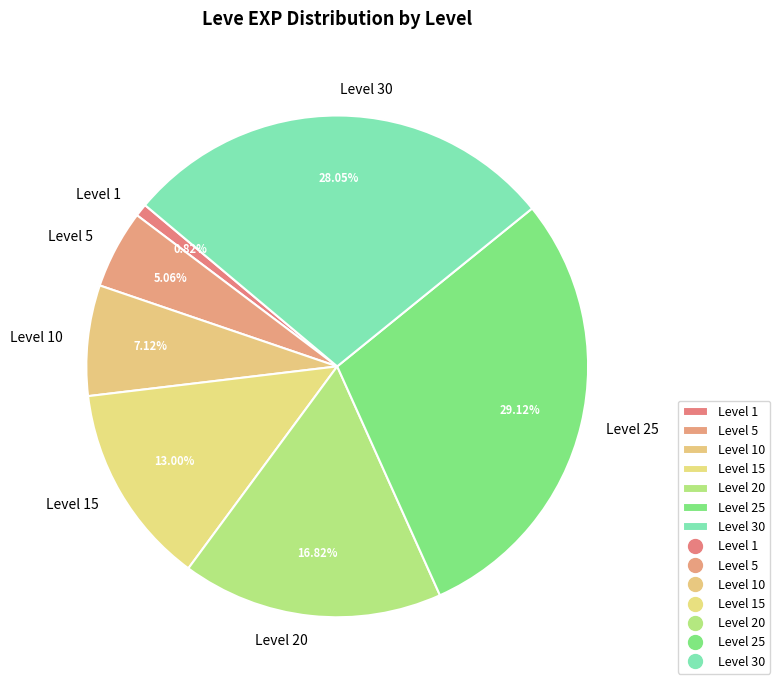

Is there a majority slice in this chart?

No